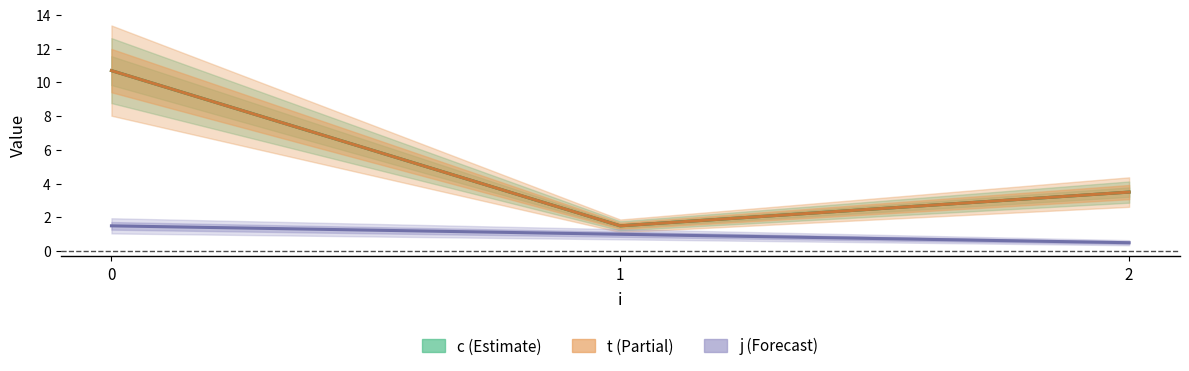

What is the value of the j point at the 2nd from the left?

1.0